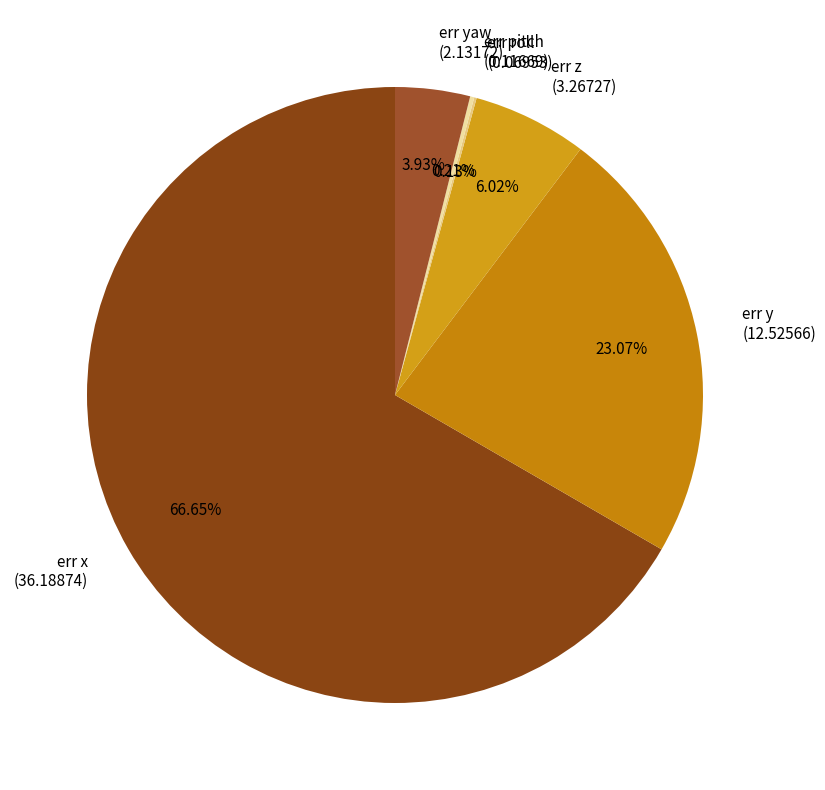

What is the largest slice in the pie chart?

err x